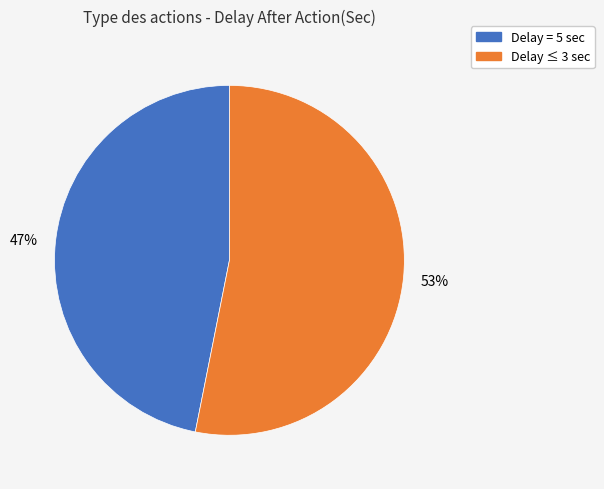

How many segments does this pie chart have?

2